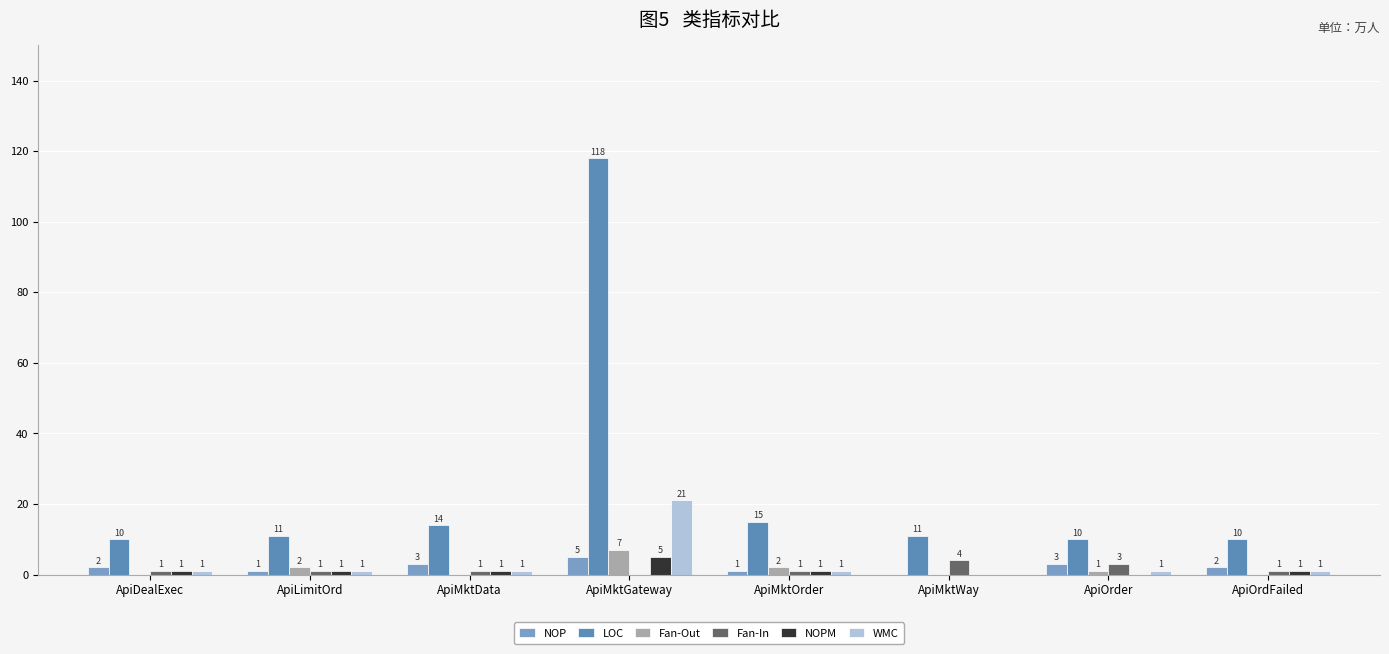

How many categories are shown in the chart?

8